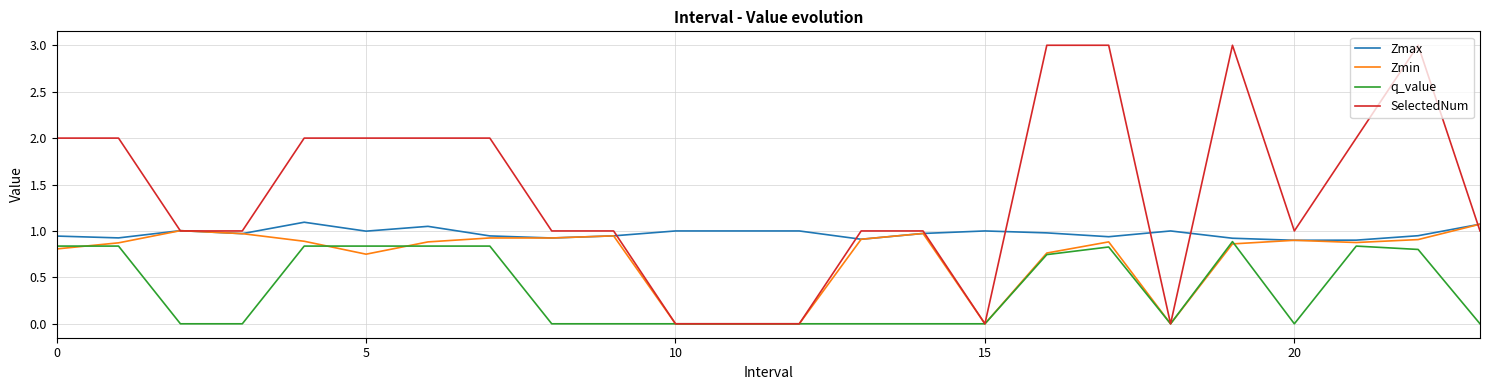

The value of Zmax at 15 is 1.0. True or false?

True